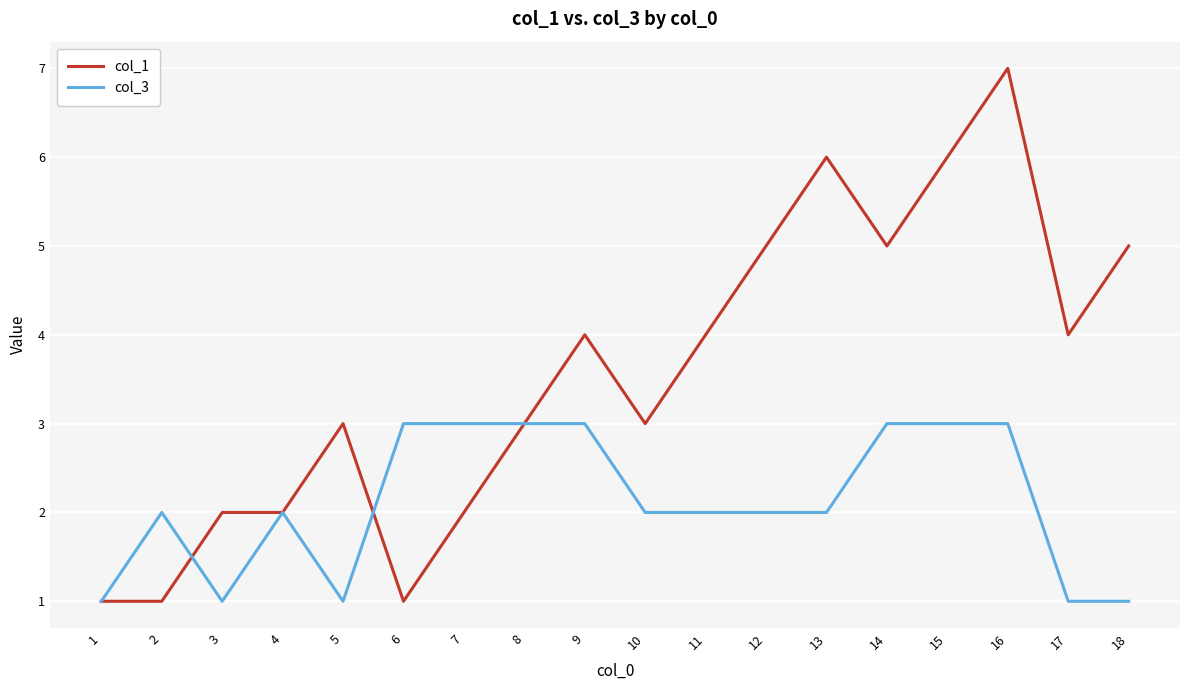

Is it true that col_1 equals 4 at 11?

True